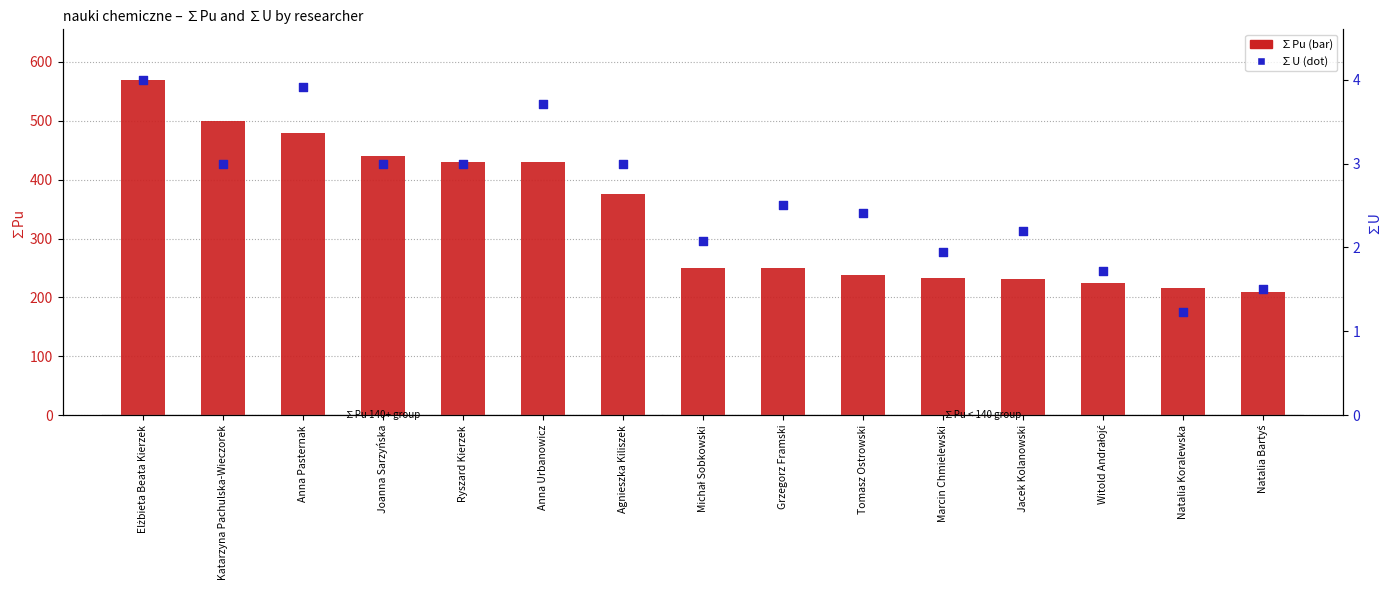

Which series contains the lowest Y value?

∑U